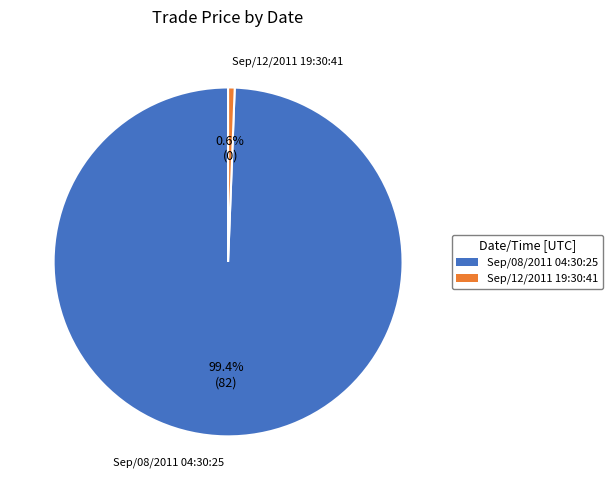

Rank the categories by value from highest to lowest.

Sep/08/2011 04:30:25, Sep/12/2011 19:30:41